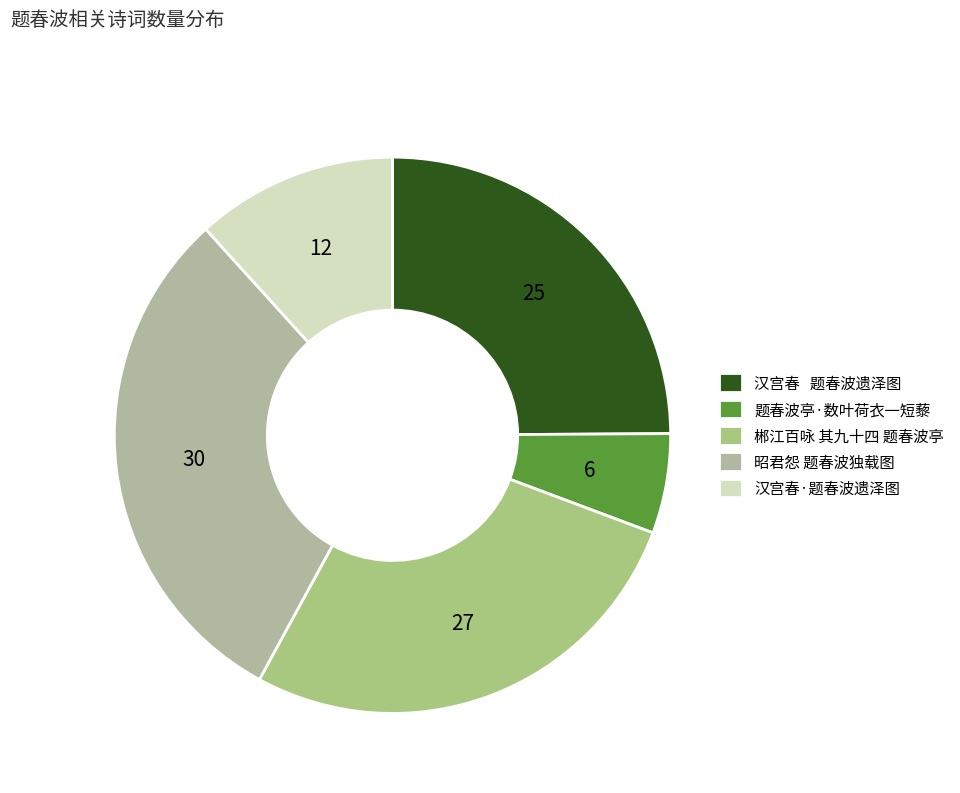

How many slices are in this pie chart?

5